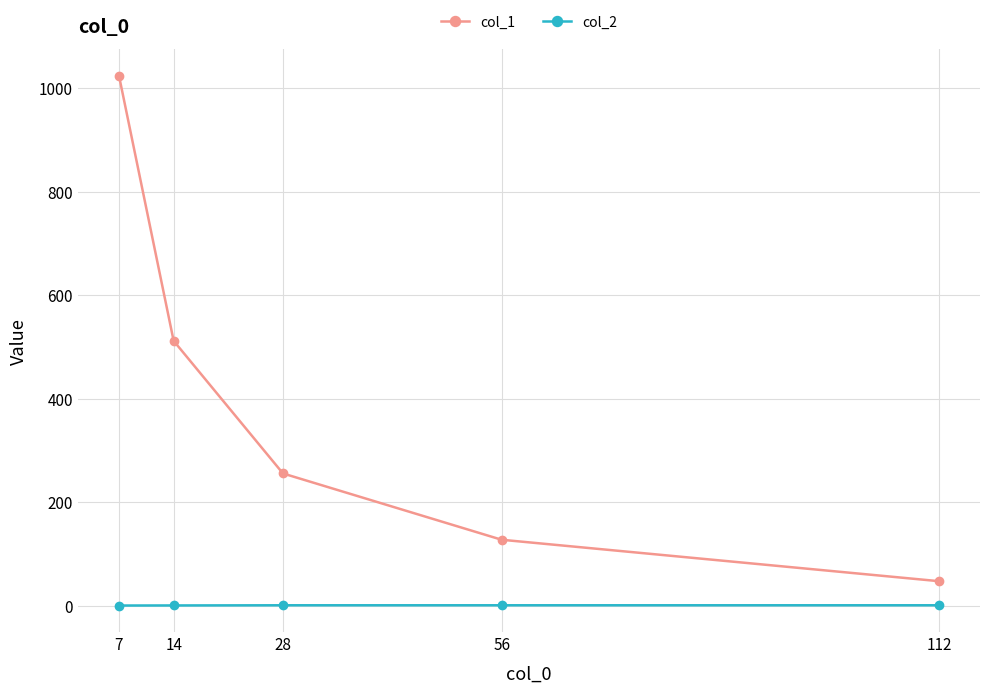

What is the difference between the col_2 values at 14 and 28?

0.3